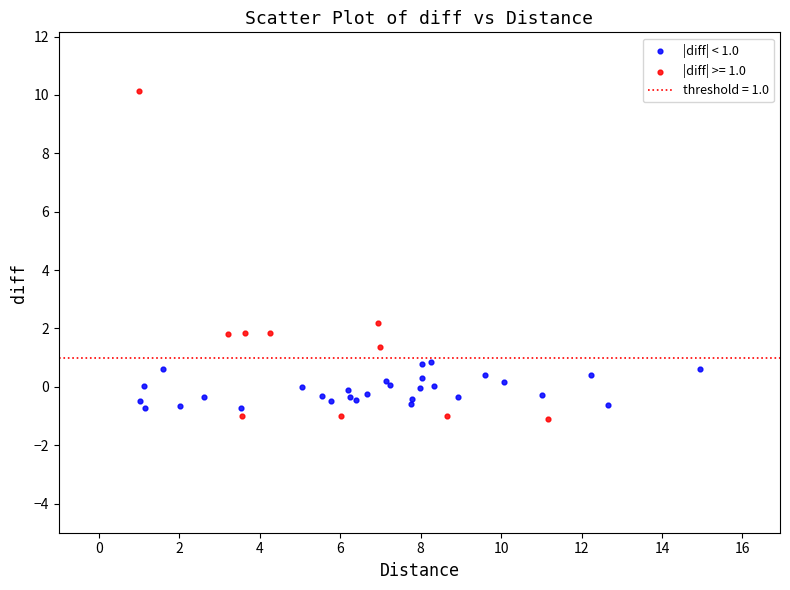

Which series contains the highest Y value?

|diff| >= 1.0